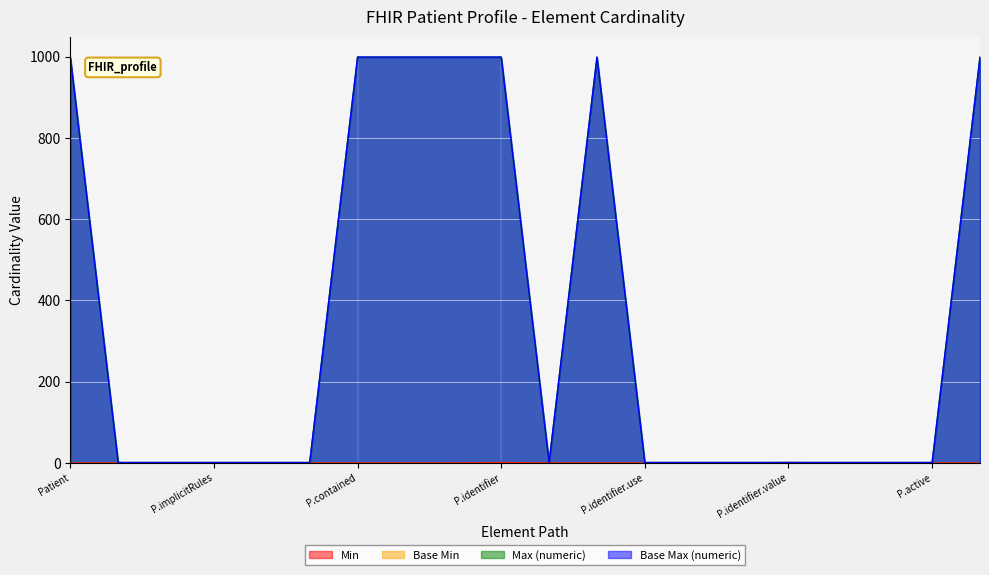

Does the chart display data point markers on the line(s)?

No